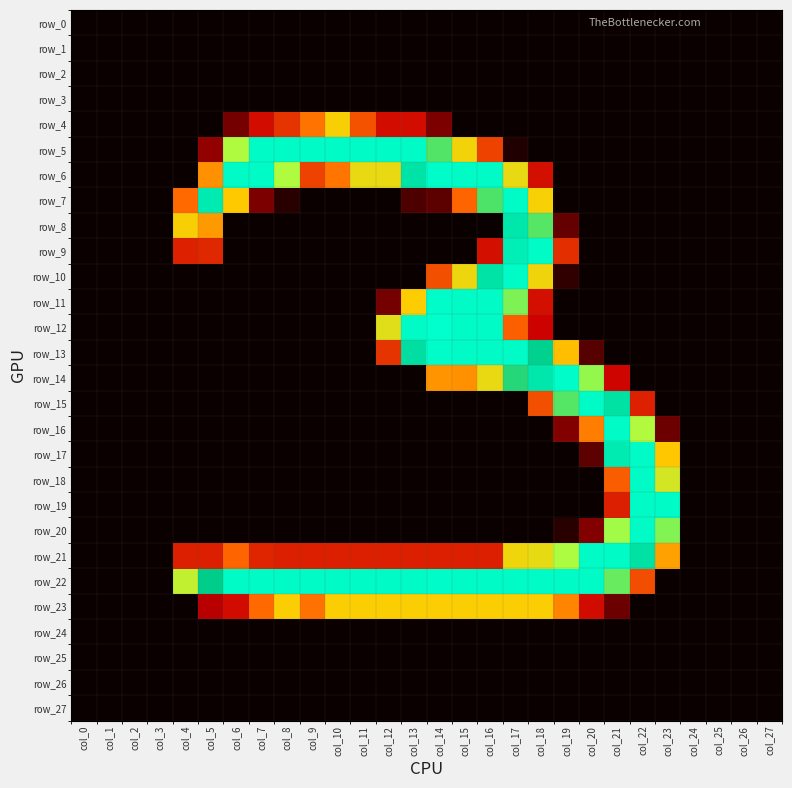

Which category has the highest value in the row_2 series?

col_0